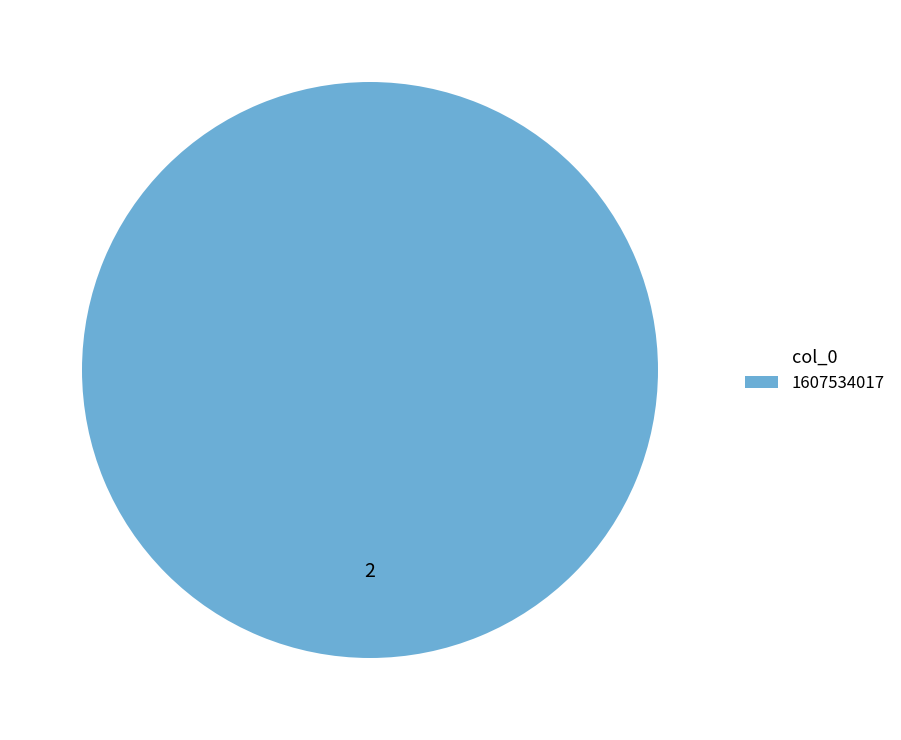

Which category accounts for the majority?

1607534017